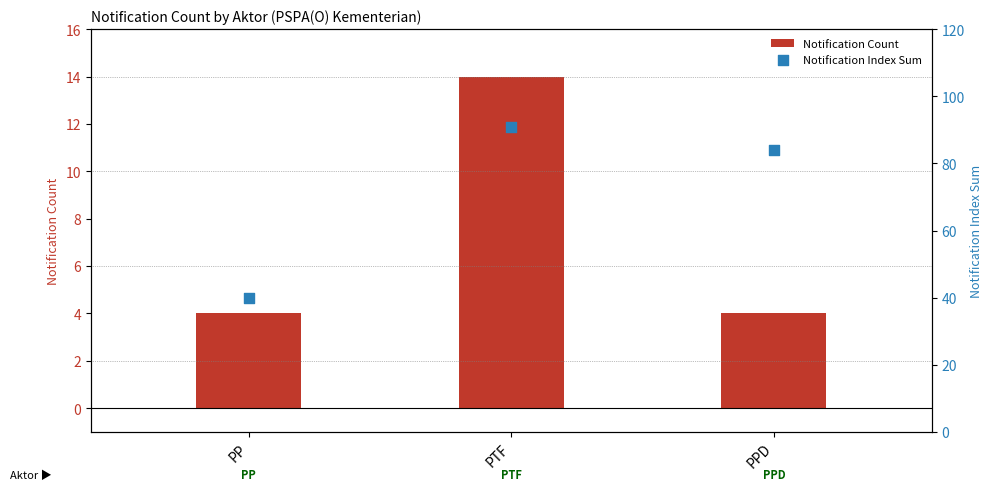

Which series contains the highest Y value?

Notification Index Sum